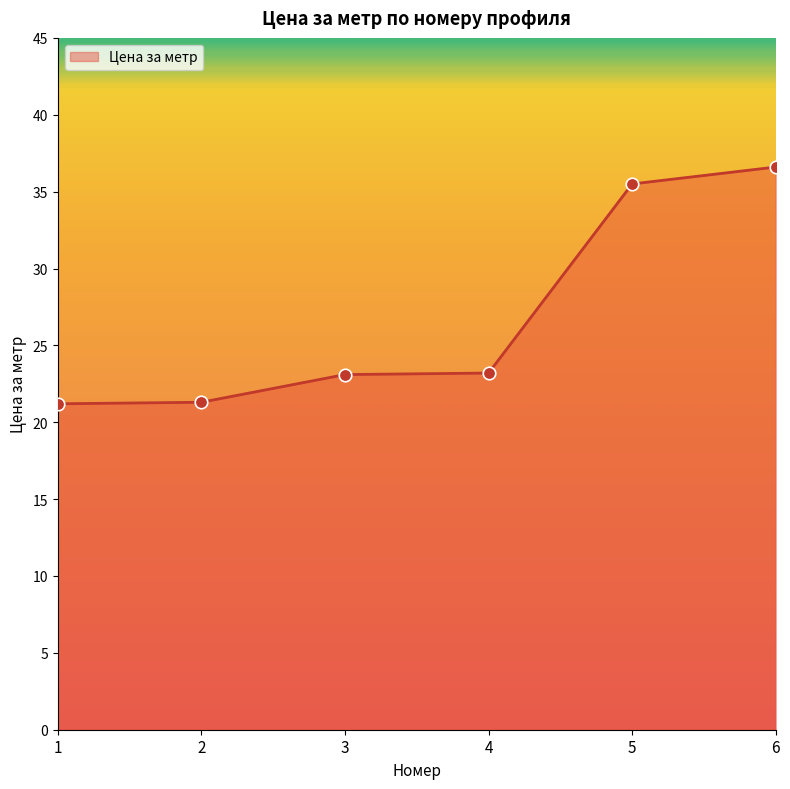

How many lines are shown in the chart?

1